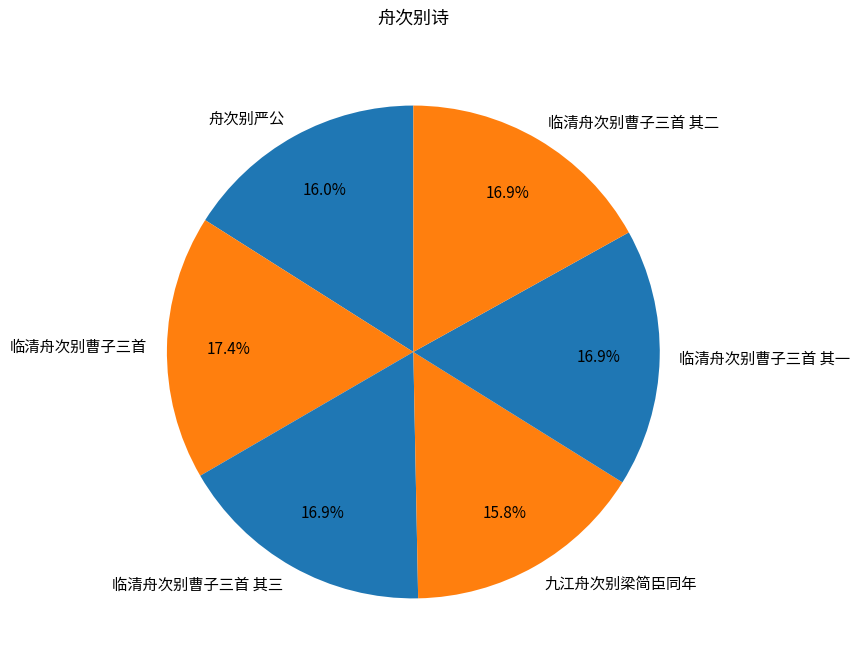

True or false: 临清舟次别曹子三首 其三 accounts for 28% of the total.

False